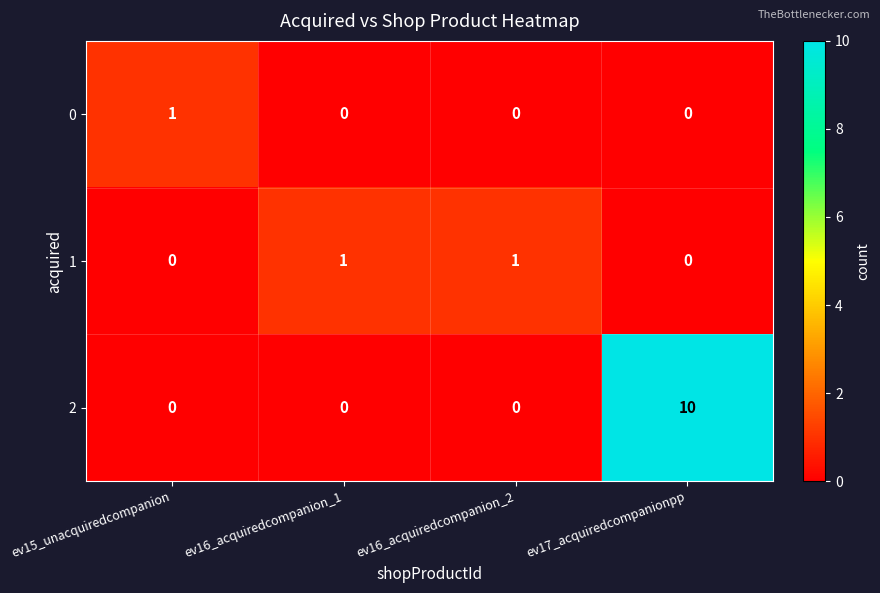

What is the difference between the maximum and minimum values in the 2 series?

10